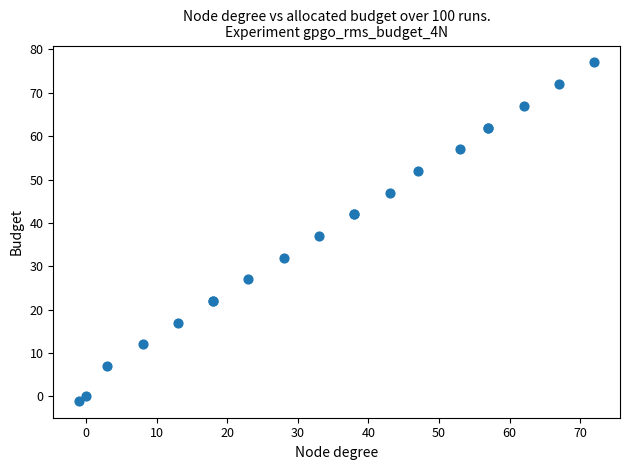

What Y value in the scatter plot is closest to 38?

37